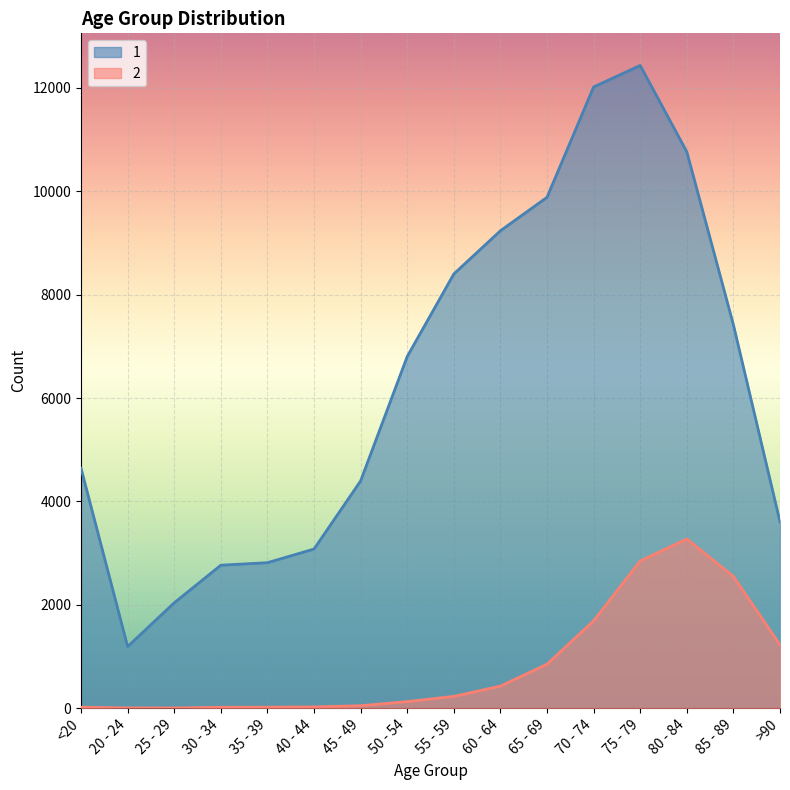

What is the maximum value shown in the chart?

12434